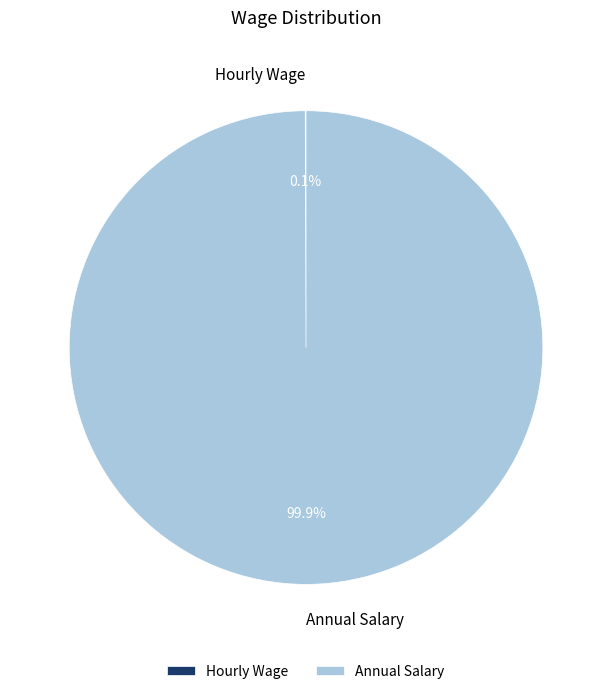

Which slice represents more than half of the pie?

Annual Salary